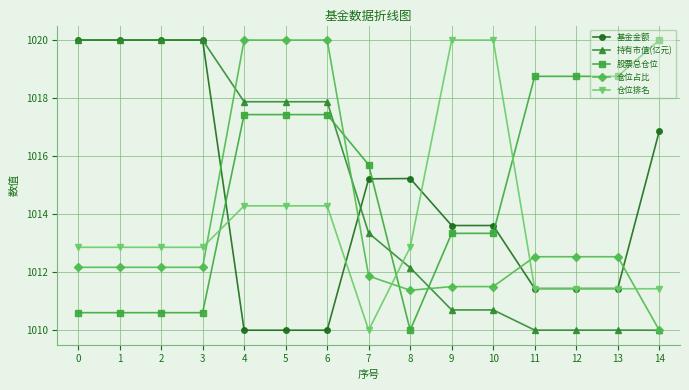

How many lines are shown in the chart?

5